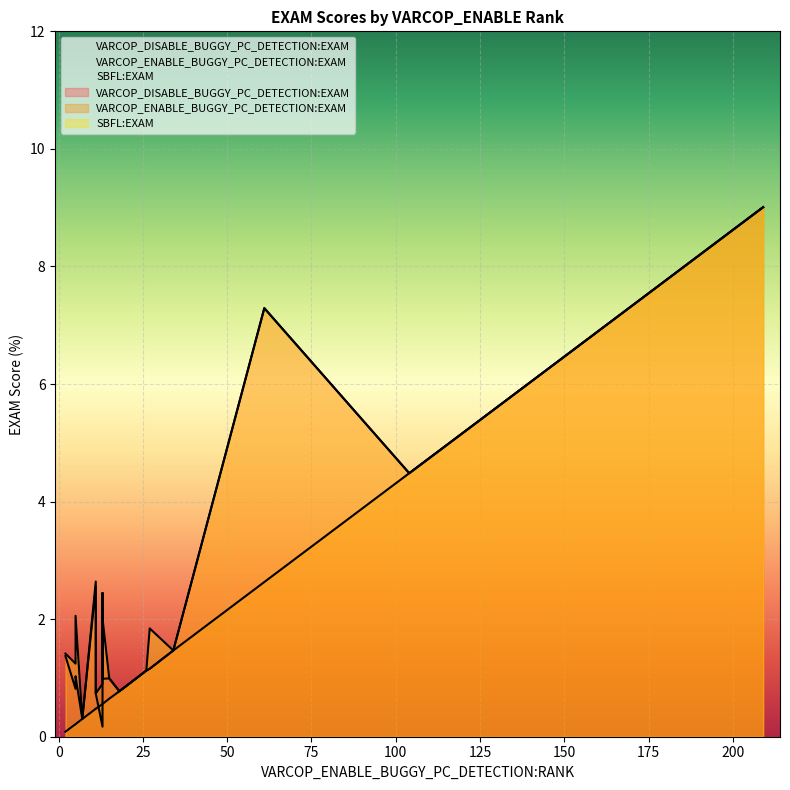

Rank the categories by VARCOP_ENABLE_BUGGY_PC_DETECTION:EXAM value from highest to lowest.

209, 183, 104, 61, 34, 27, 26, 18, 15, 13, 13, 13, 11, 11, 11, 7, 5, 5, 2